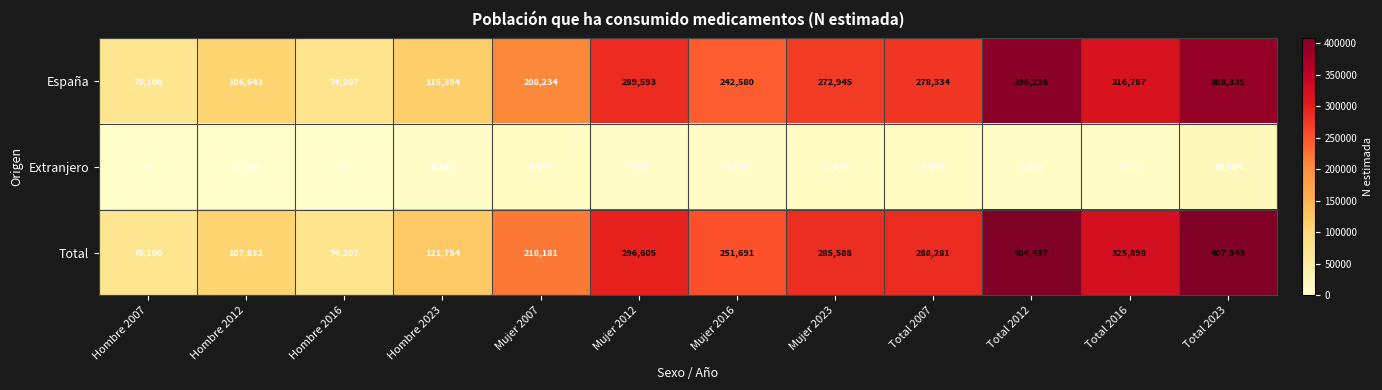

At which label does Extranjero first exceed 9112?

Mujer 2007